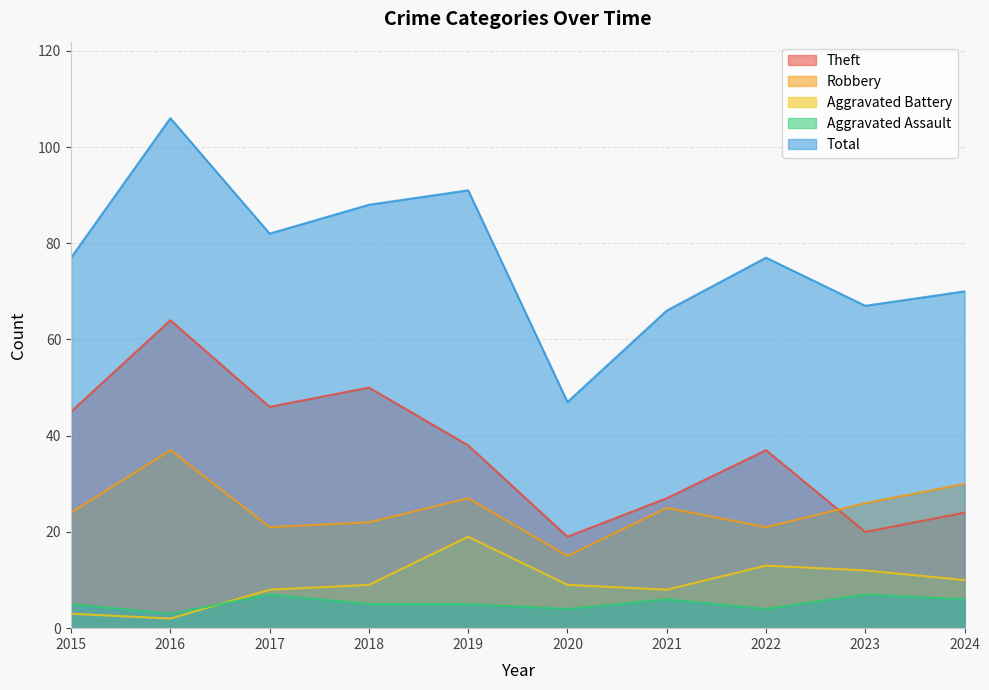

Where does the Aggravated Battery series first go above 9?

2019